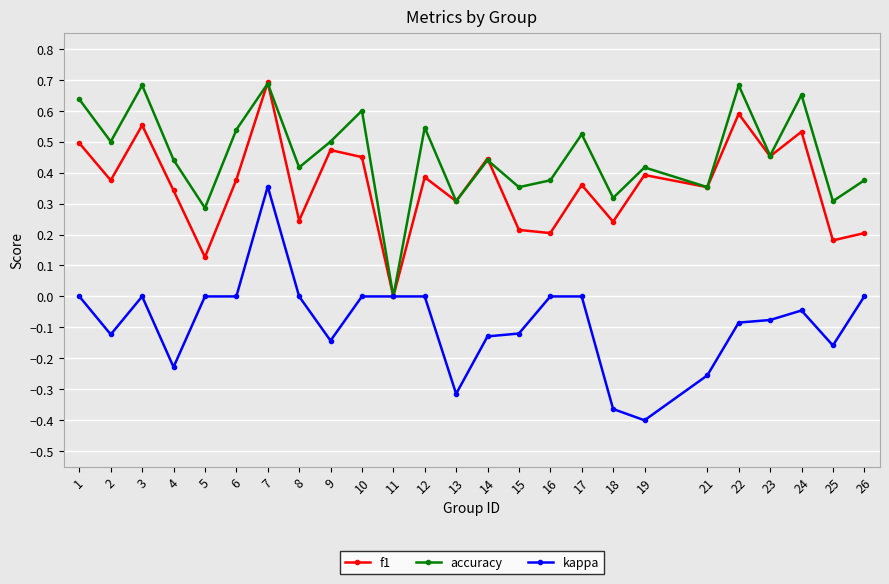

Which series changed the most between 8 and 13?

kappa